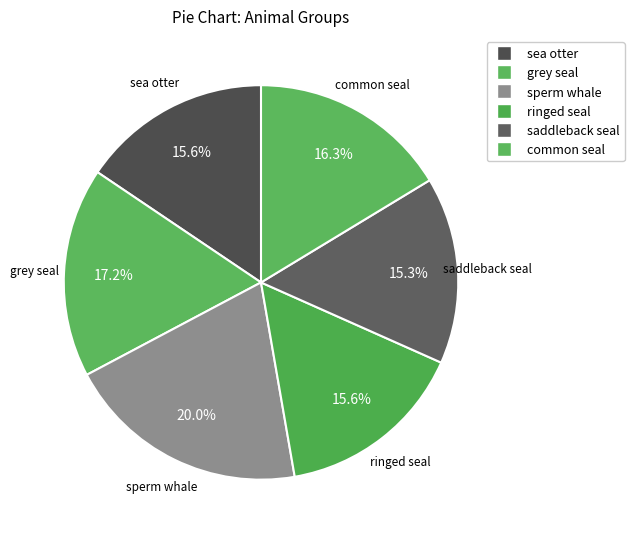

True or false: grey seal accounts for 8% of the total.

False